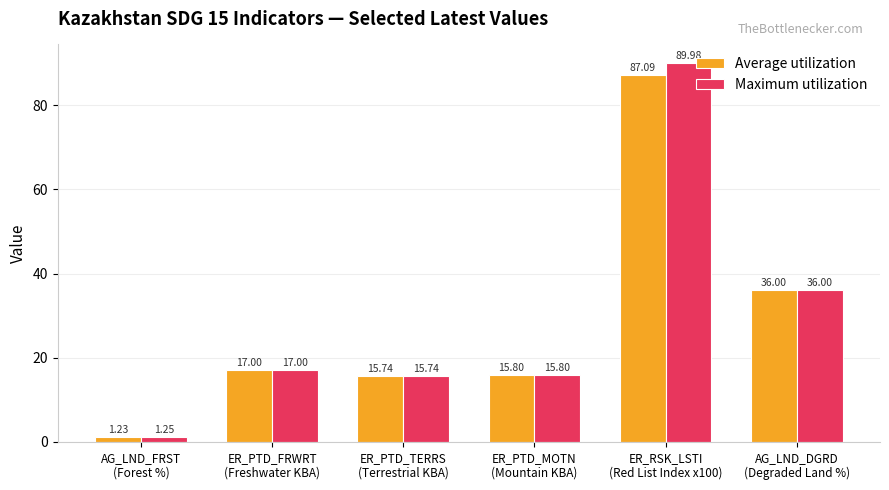

Which series has the largest total across all categories?

Maximum utilization